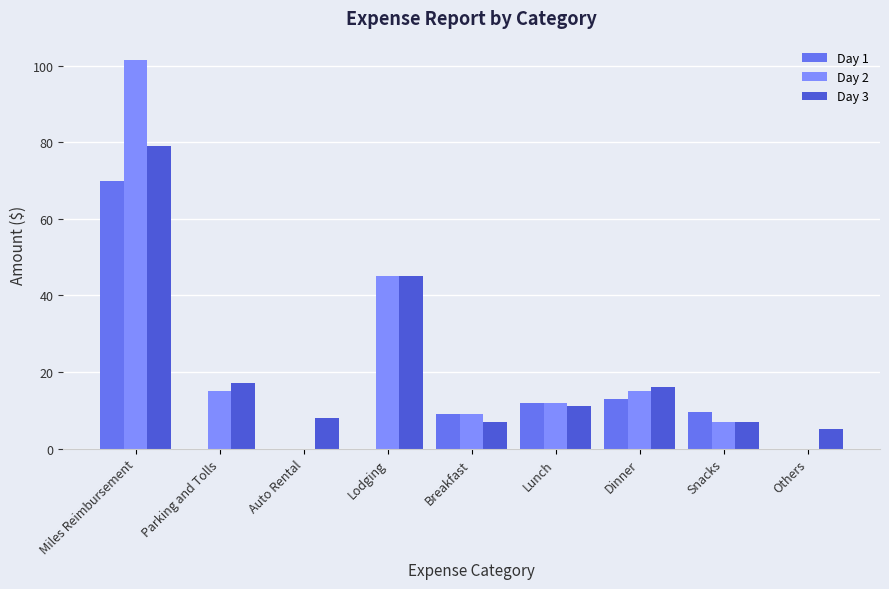

At which label is Day 3 closest to 42?

Lodging